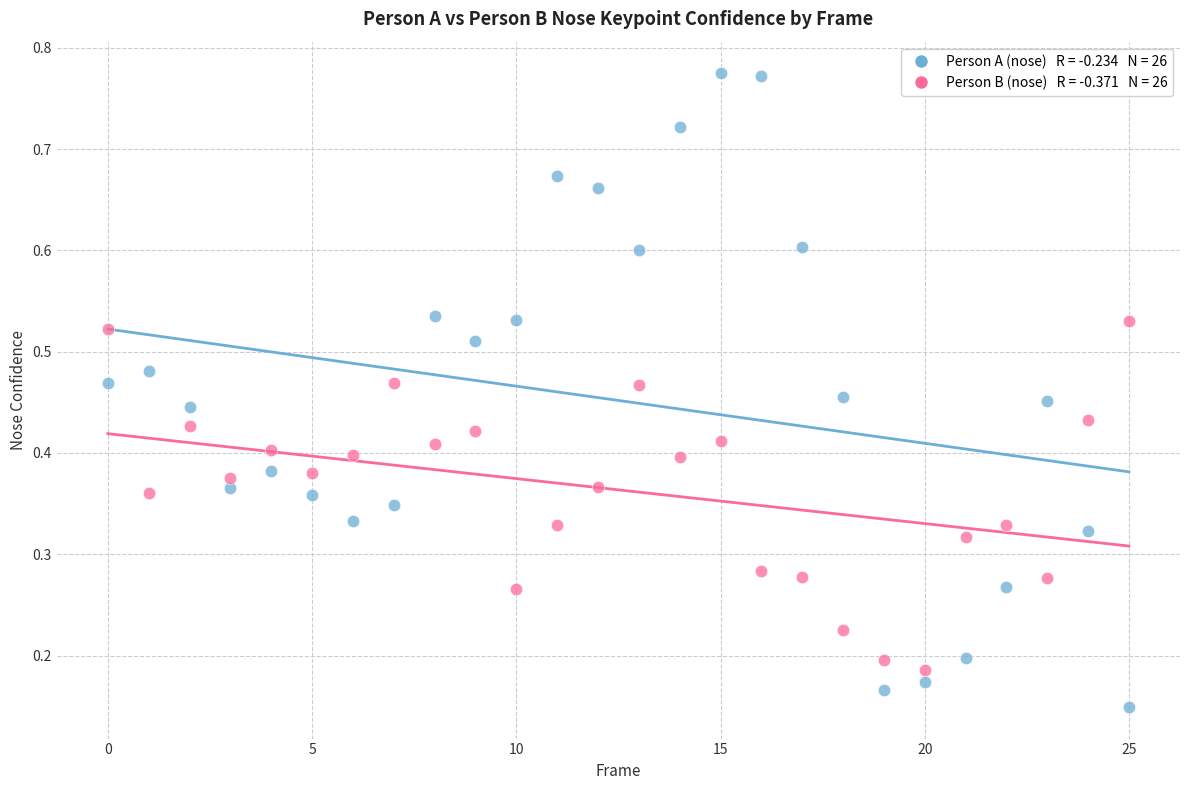

Across all data points, what is the range of Y values (max minus min)?

0.6